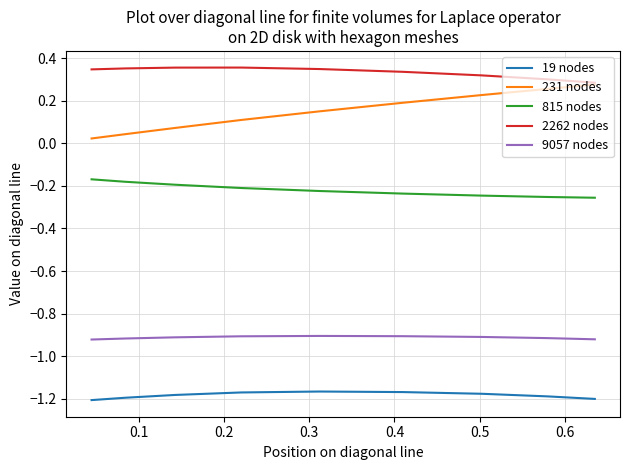

Is the value of 231 nodes at 0.3 greater than the value of 815 nodes at 0.1?

Yes